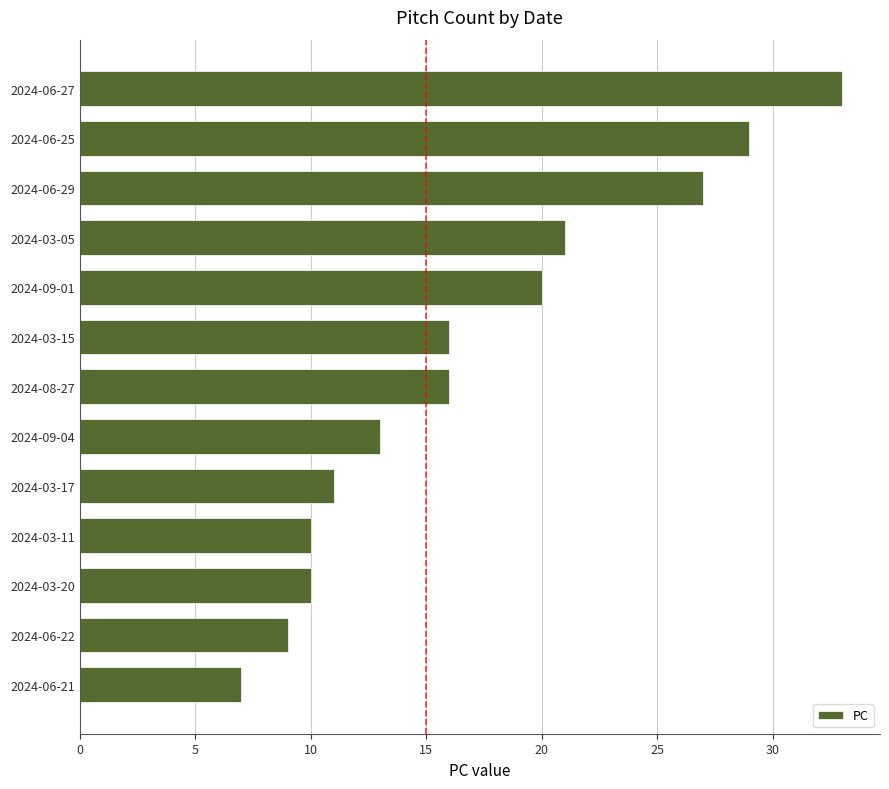

What is the maximum value shown in the chart?

33